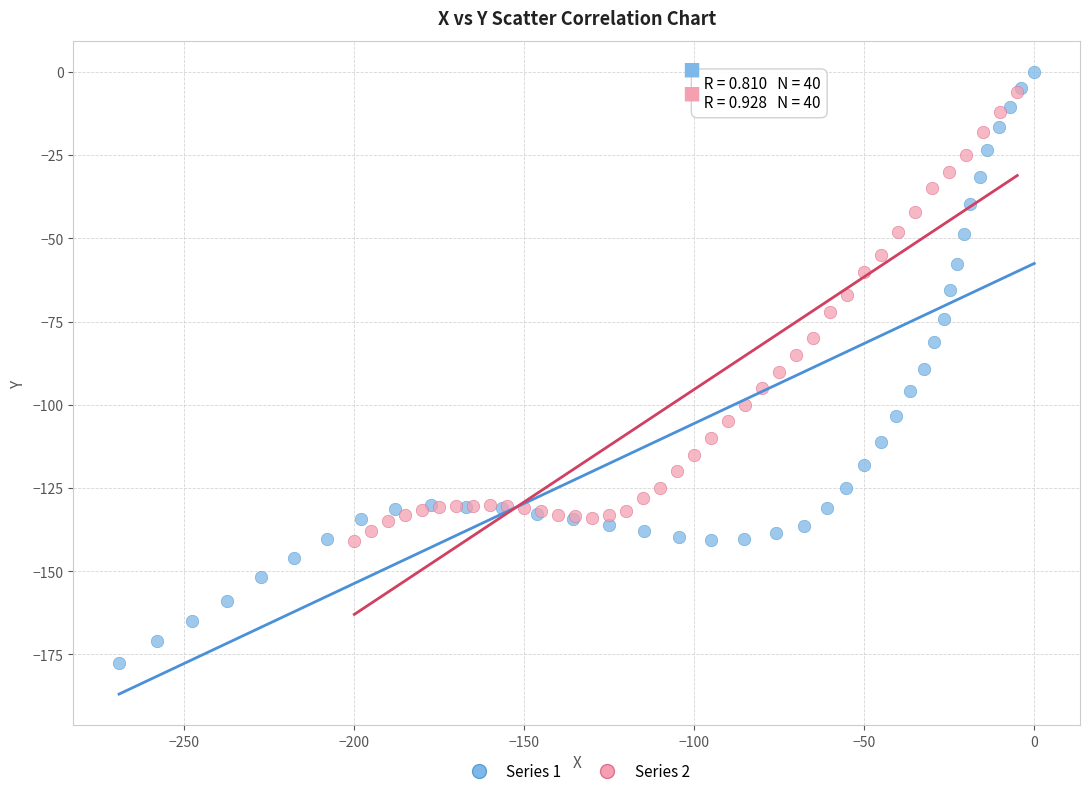

Which series has the widest spread of Y values?

Series 1